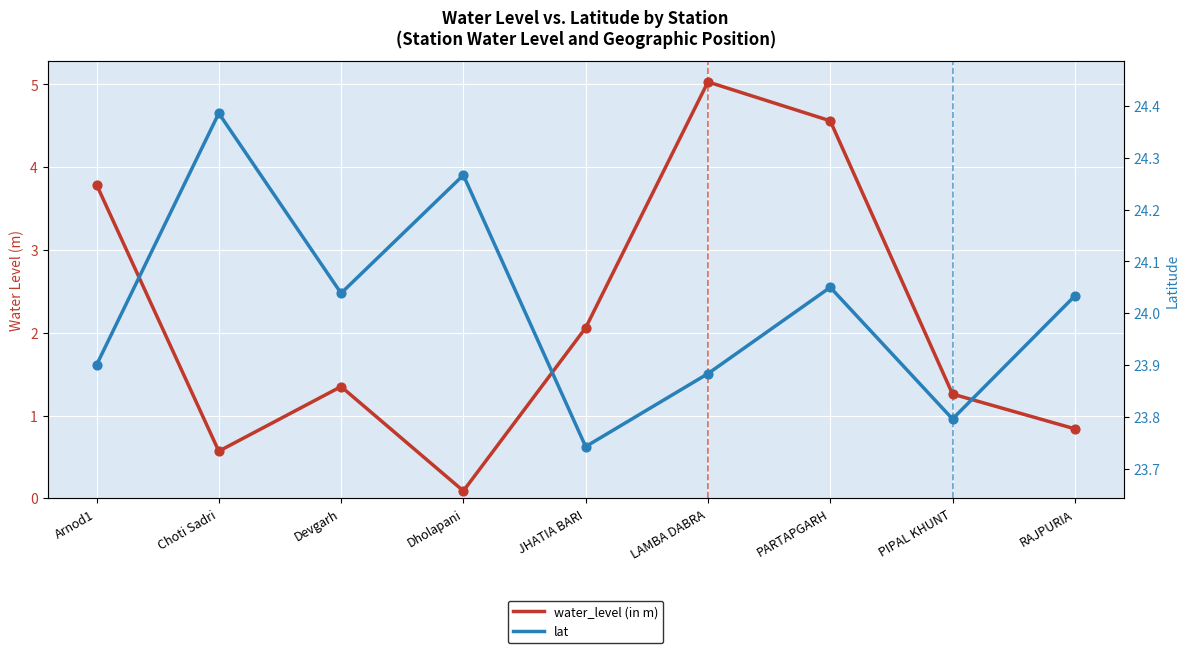

Which series has the largest total across all categories?

lat